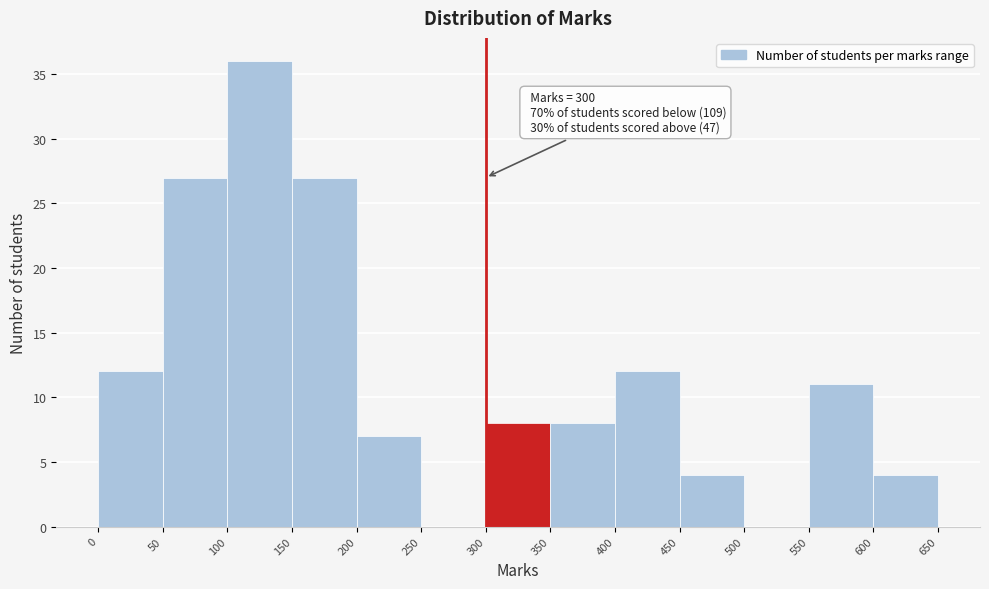

Over which range of the x-axis is the bar tallest?

100 to 150